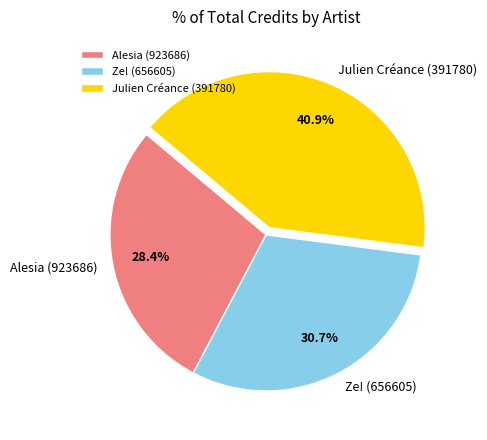

To the nearest percent, what is the combined percentage of Ze! (656605) and Julien Créance (391780)?

72%